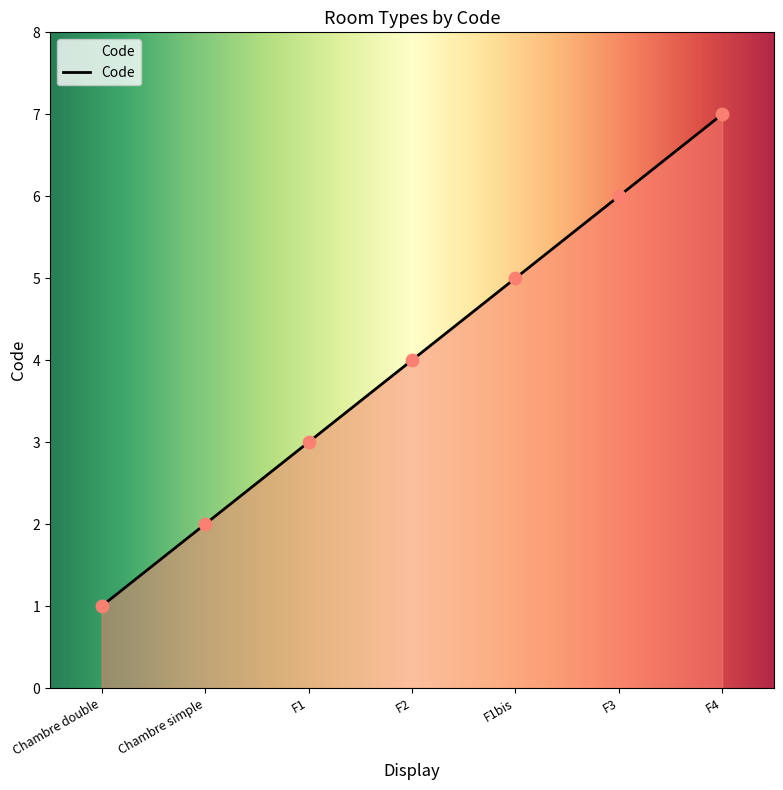

What is the change in value from F2 to F1bis?

+1